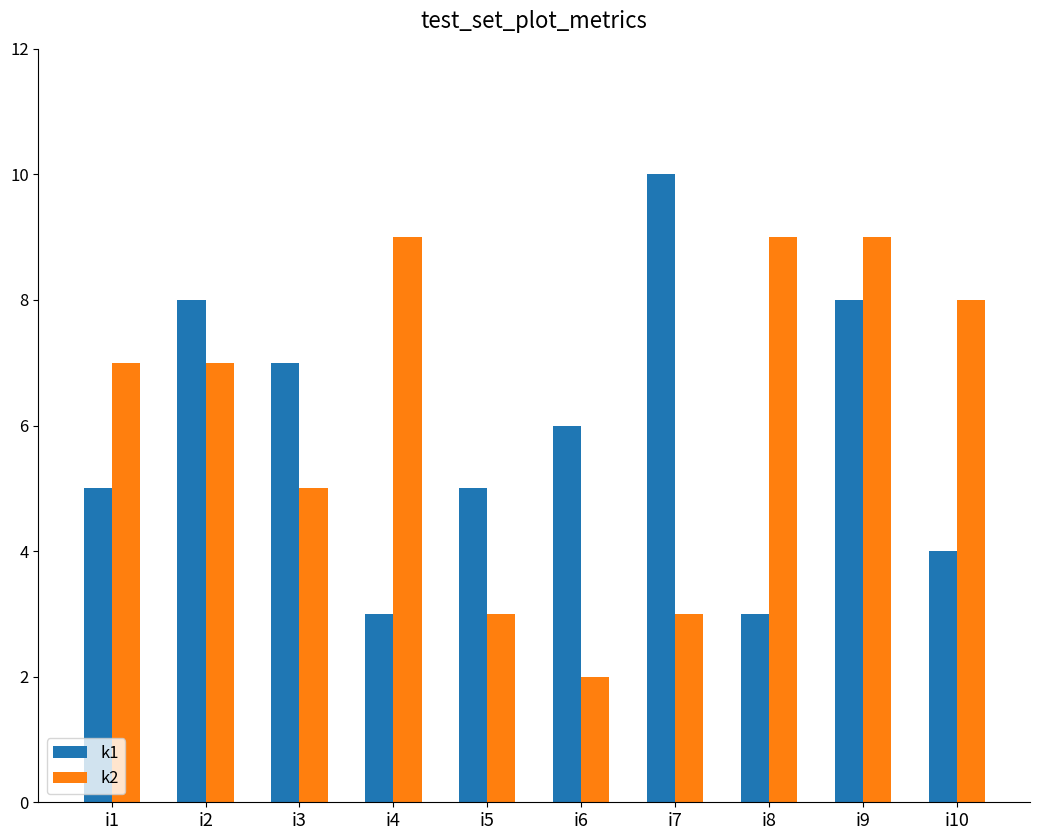

Rank the series at i9 from lowest to highest value.

k1, k2